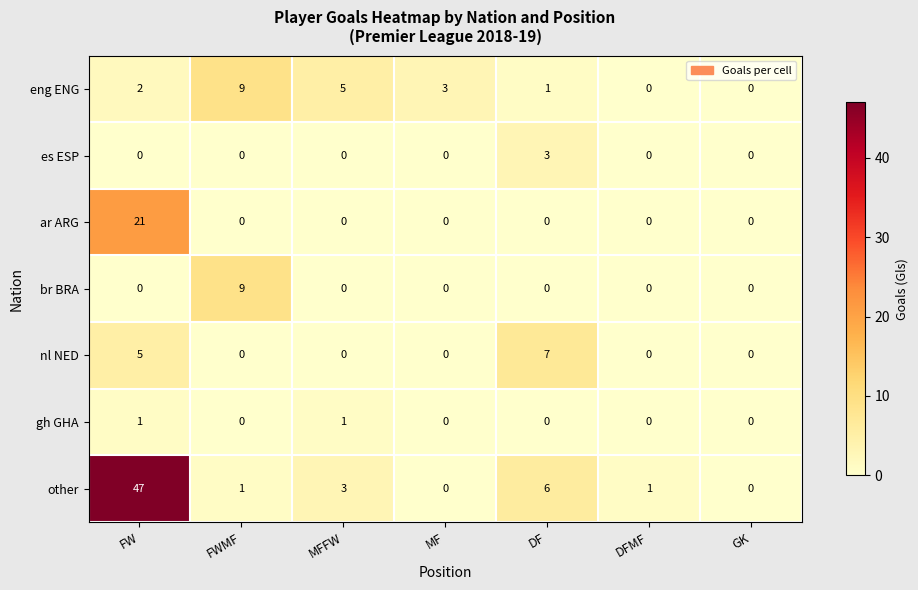

What is the maximum value for other?

47